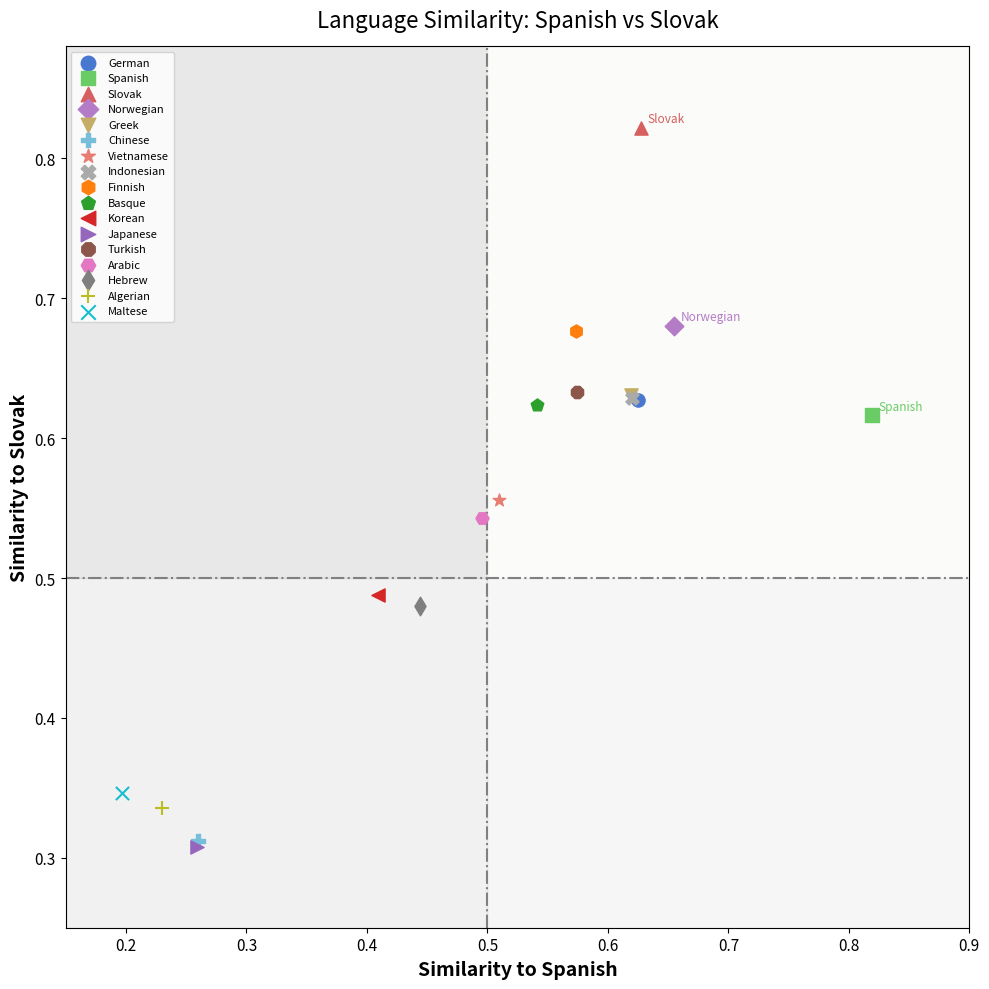

Which series reaches the maximum Y coordinate?

Slovak